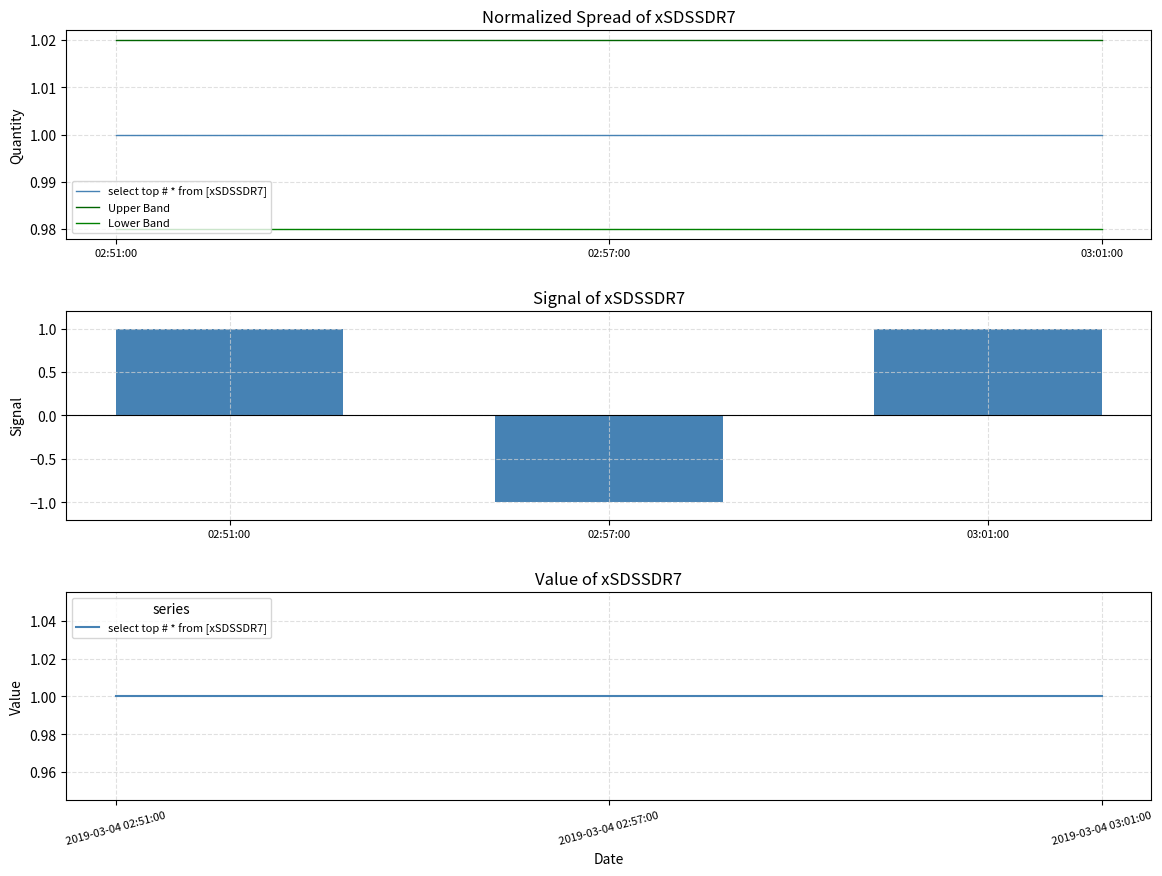

List the labels in order of Lower Band value, smallest first.

02:51:00, 02:57:00, 03:01:00